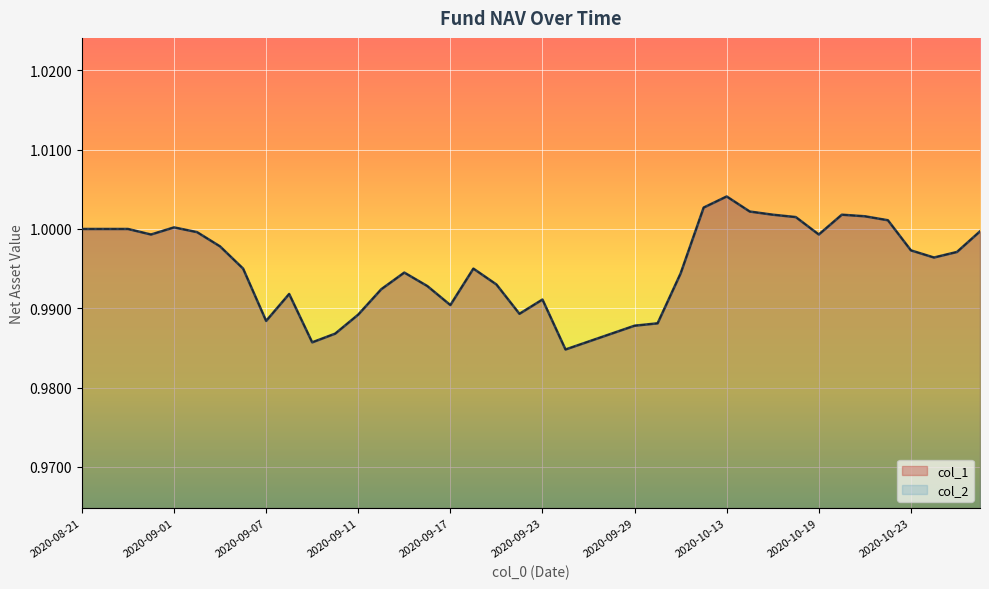

Between 2020-09-17 and 2020-10-19, which is larger?

2020-10-19